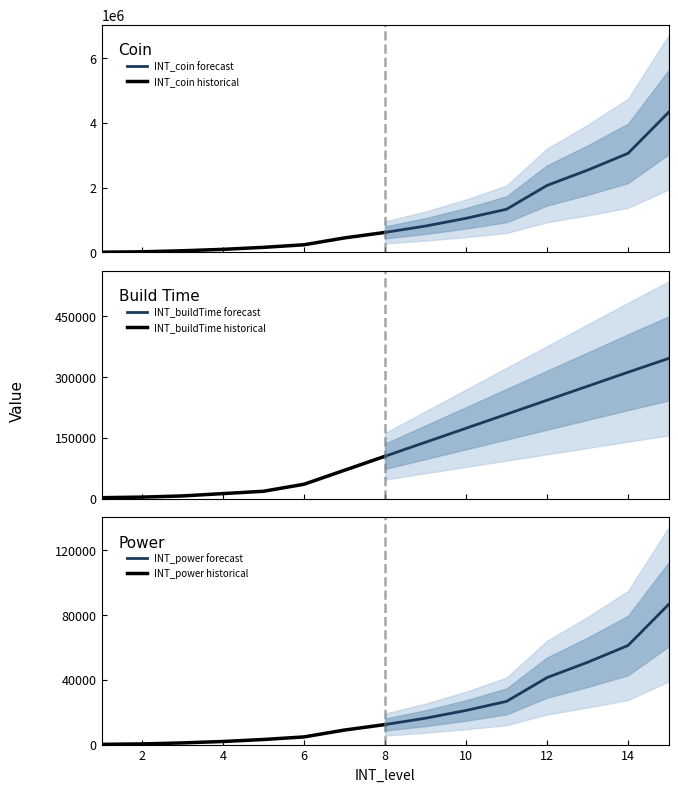

List the series in order of their peak value, lowest first.

INT_power historical, INT_power forecast, INT_buildTime historical, INT_buildTime forecast, INT_coin historical, INT_coin forecast